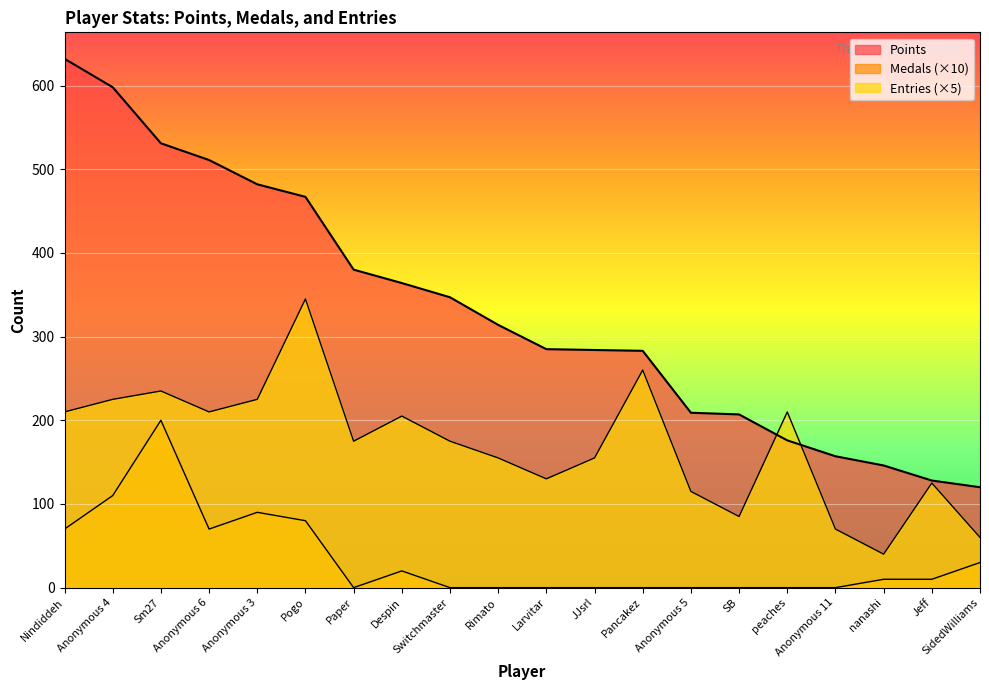

How many data points does each series have?

20